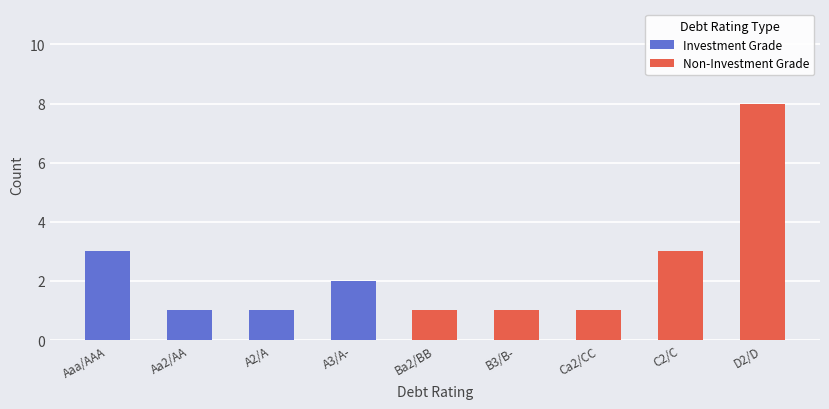

Reading left to right, list all the values displayed in this chart.

Investment Grade: Aaa/AAA=3	Aa2/AA=1	A2/A=1	A3/A-=2	Ba2/BB=0	B3/B-=0	Ca2/CC=0	C2/C=0	D2/D=0
Non-Investment Grade: Aaa/AAA=0	Aa2/AA=0	A2/A=0	A3/A-=0	Ba2/BB=1	B3/B-=1	Ca2/CC=1	C2/C=3	D2/D=8